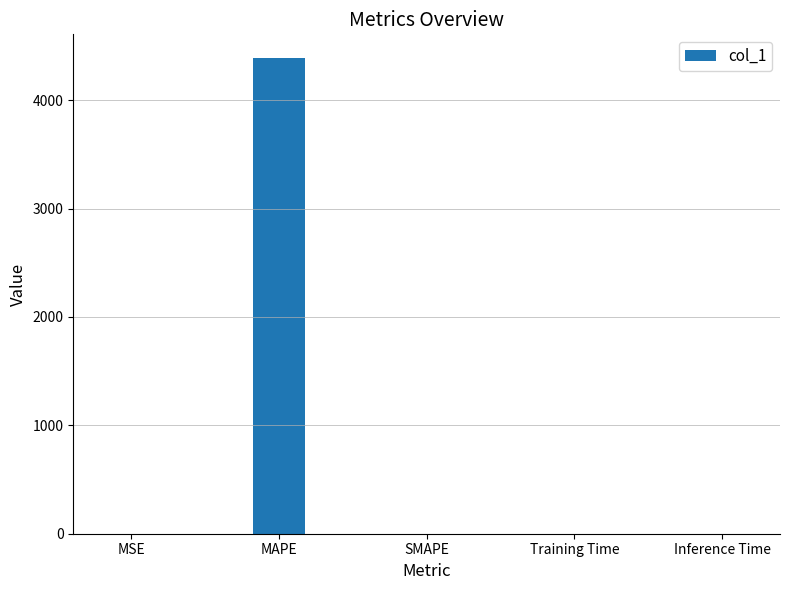

The chart shows a value of 0.0 at MSE. True or false?

True